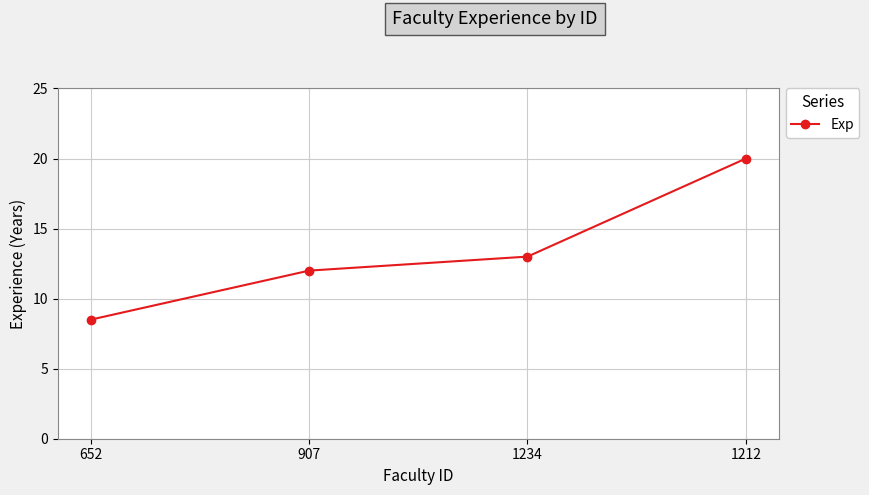

At which category does the chart reach its minimum across all series?

652